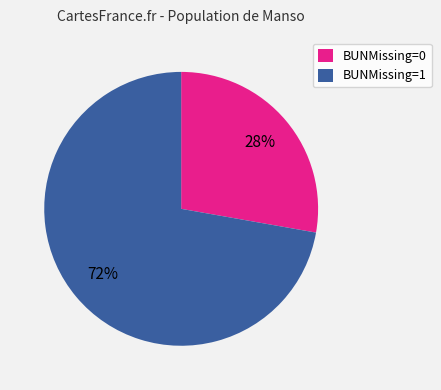

Which category has the biggest portion of the pie?

BUNMissing=1